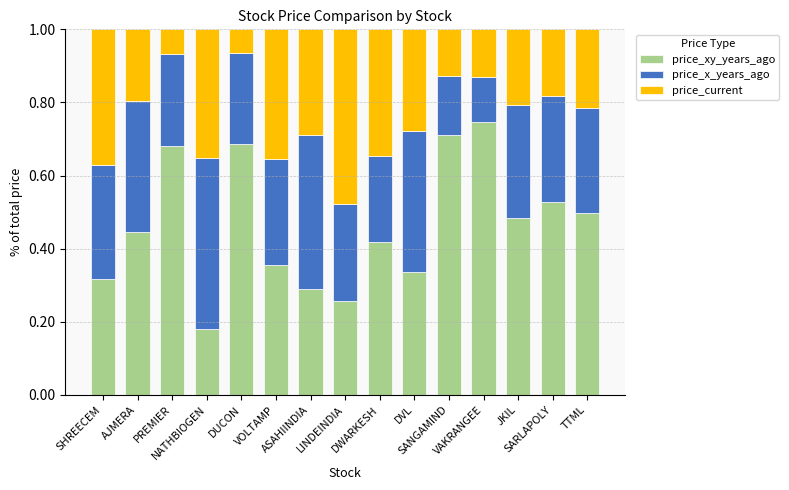

Rank the series at VOLTAMP from highest to lowest value.

price_xy_years_ago, price_current, price_x_years_ago